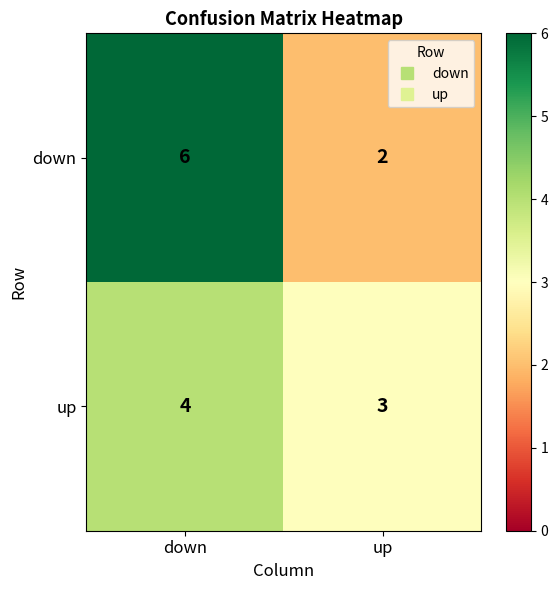

What is the sum of all down values?

8